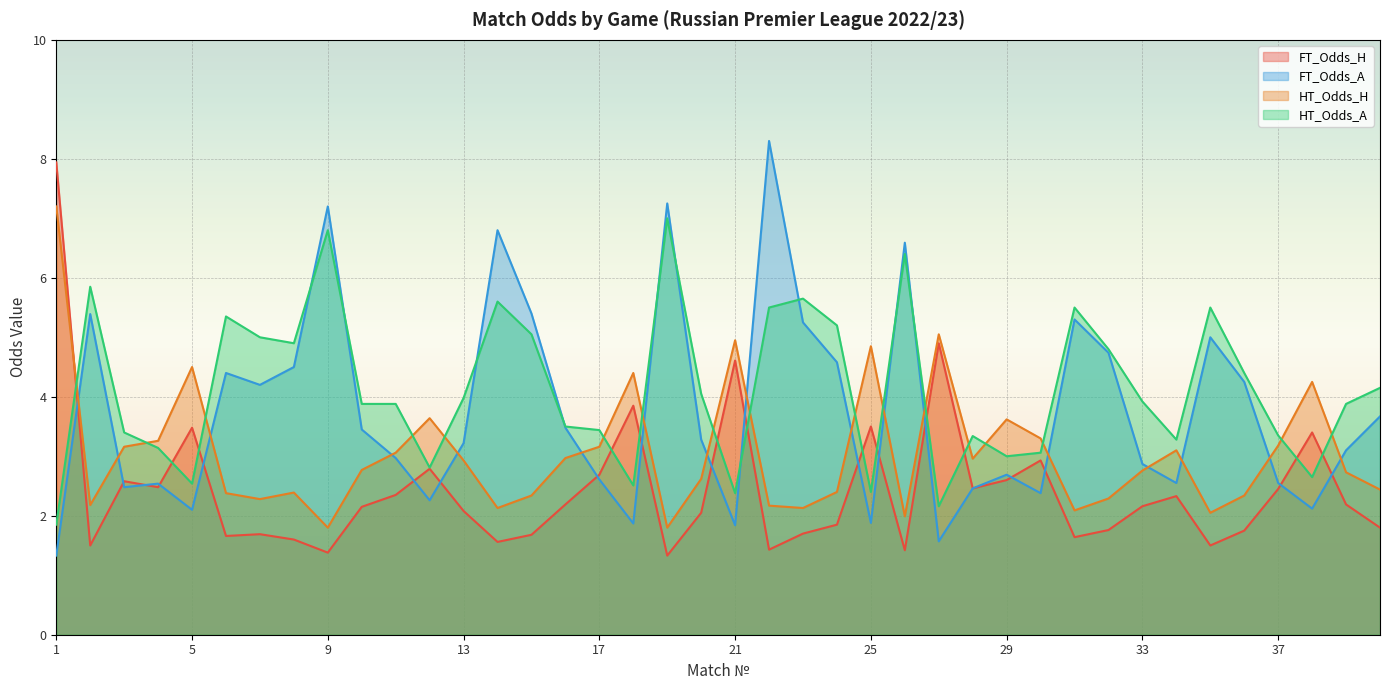

At how many categories does at least one series exceed 8?

1